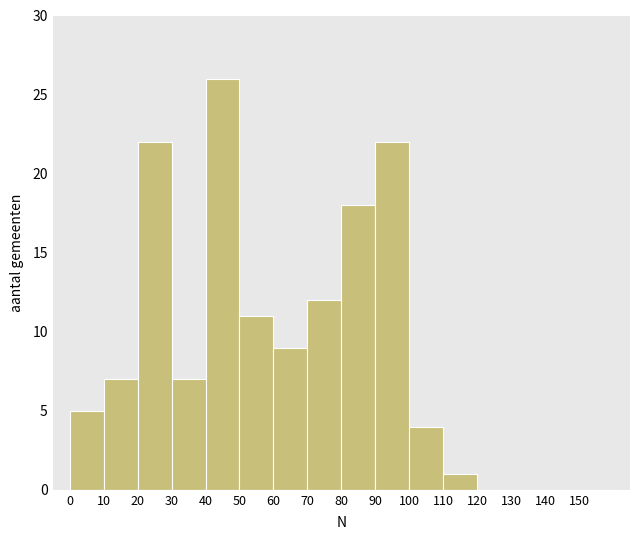

Over which range of the x-axis is the bar tallest?

40 to 50